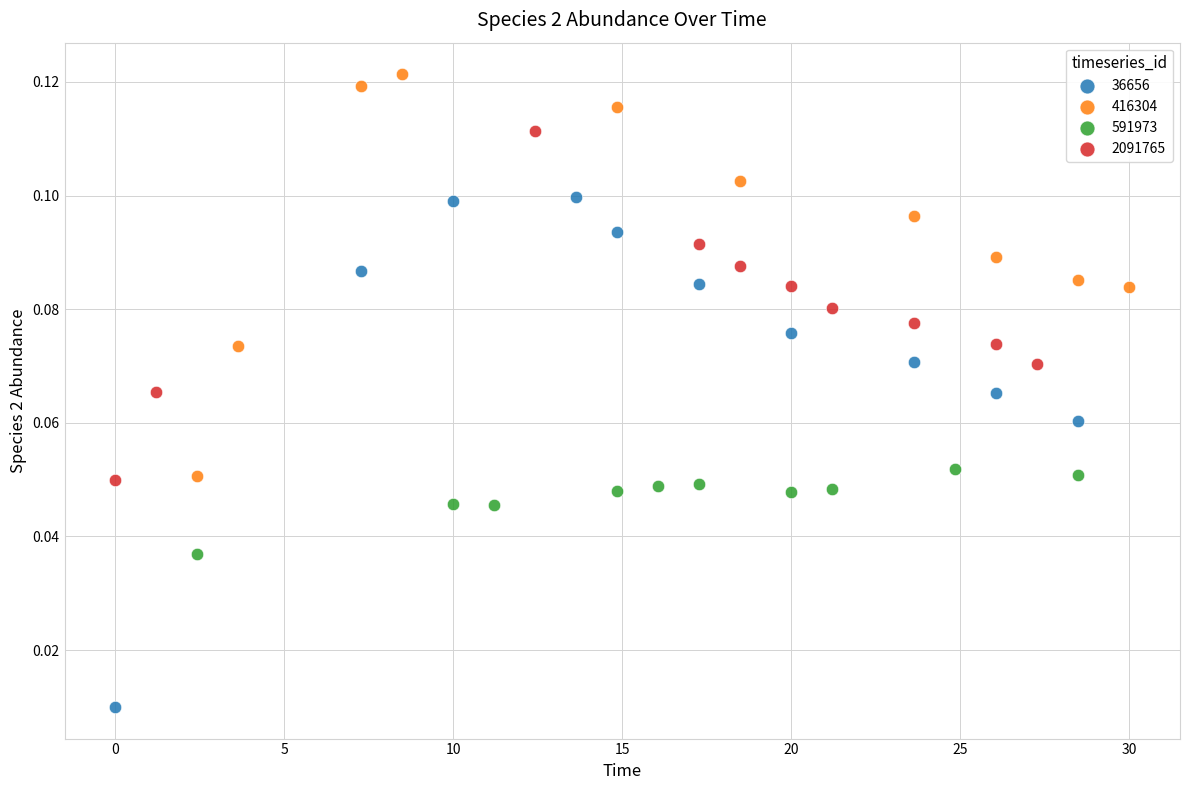

Which series reaches the minimum Y coordinate?

36656